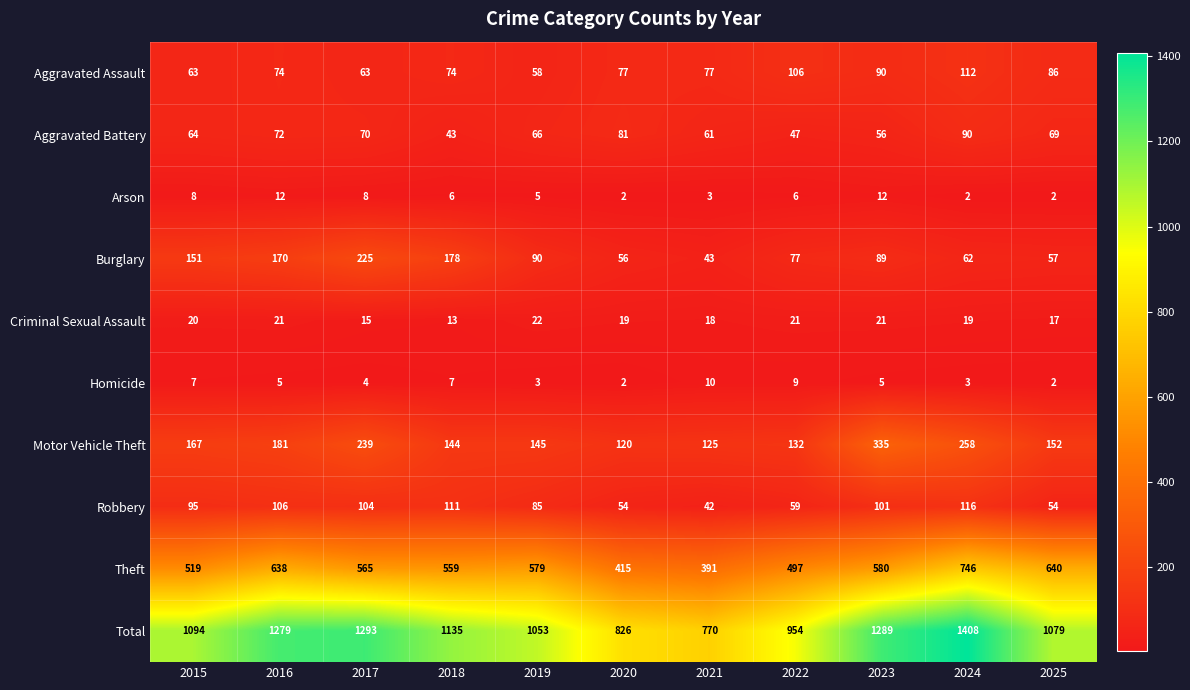

Count the number of data series in this chart.

10